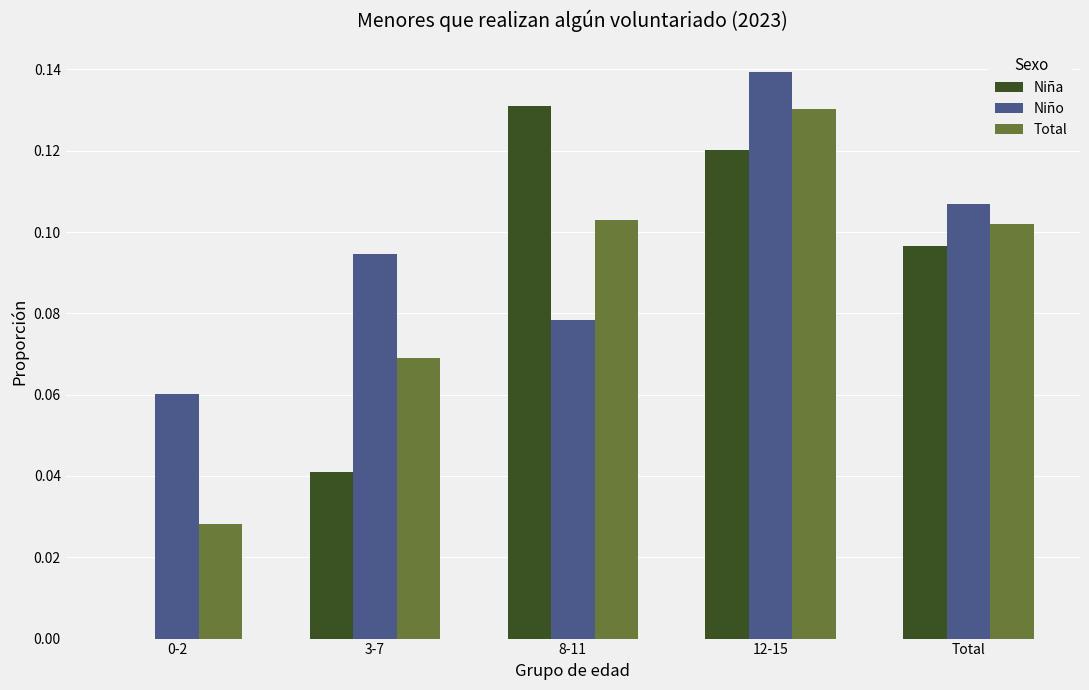

Does the chart contain stacked bars?

No